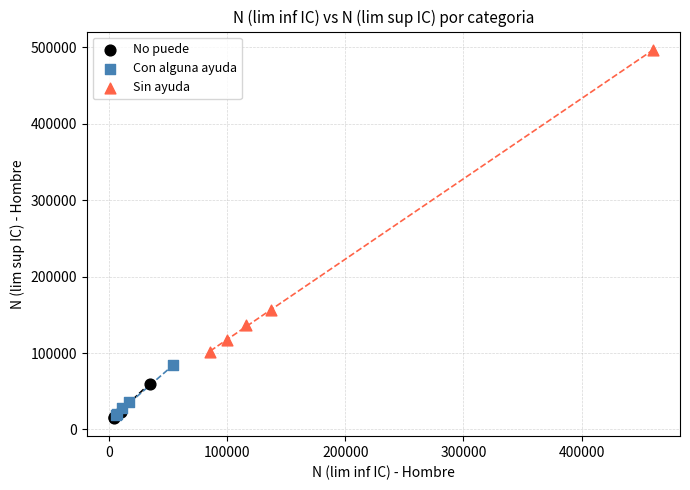

Which series has the widest spread of Y values?

Sin ayuda